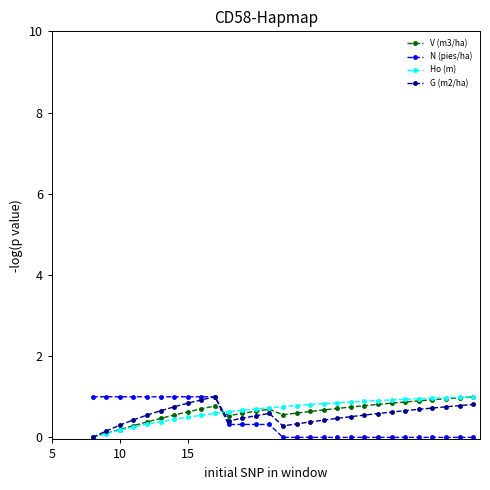

How many times do N (pies/ha) and V (m3/ha) cross each other?

1